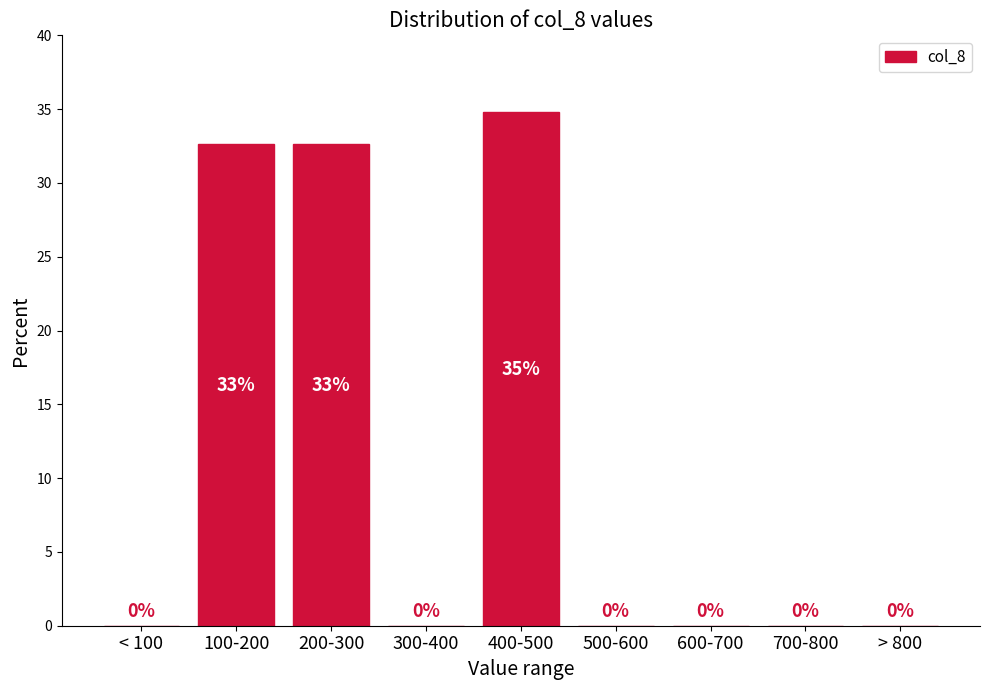

Which has a higher value, 400-500 or 100-200?

400-500